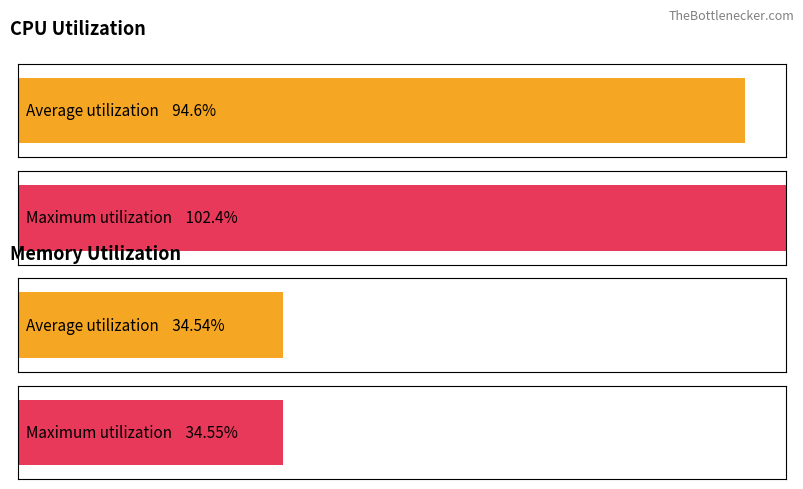

Between 1 and 2, which is larger?

2